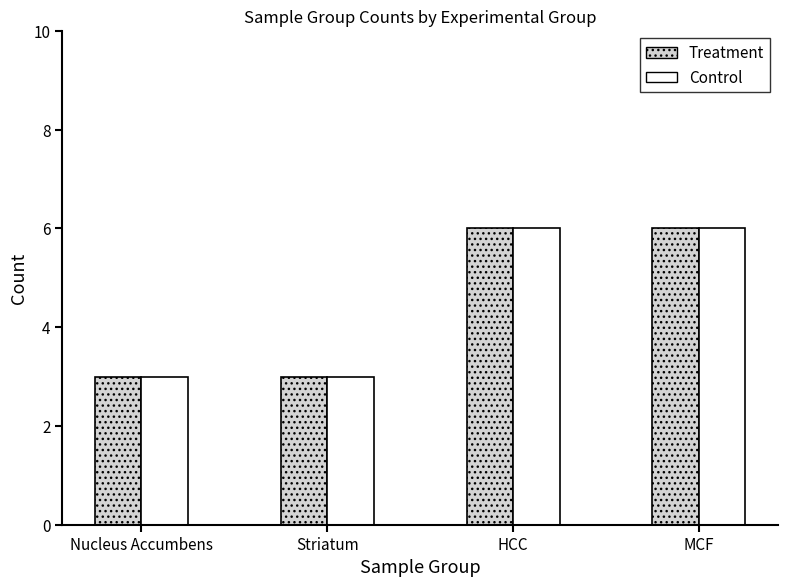

Is the value of Treatment at Nucleus Accumbens greater than the value of Control at MCF?

No